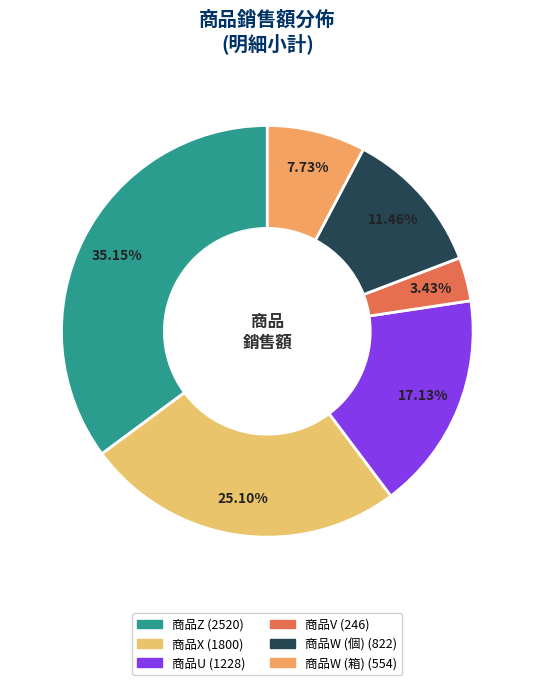

Is there a majority slice in this chart?

No